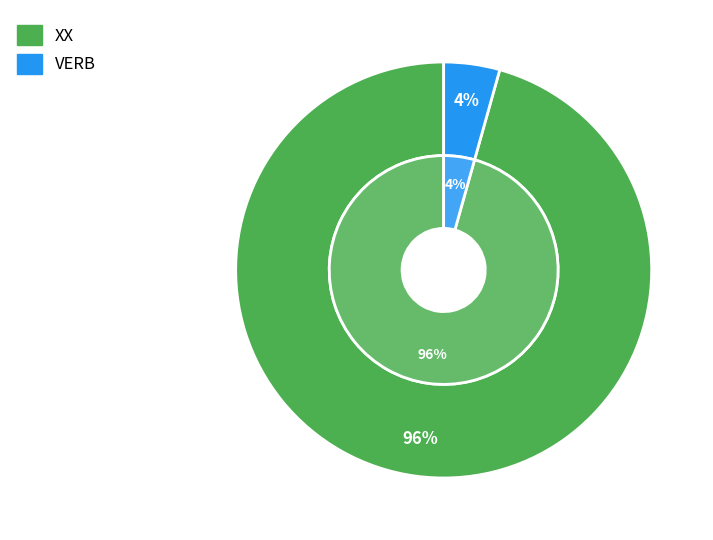

To the nearest percent, what portion does XX represent?

96%